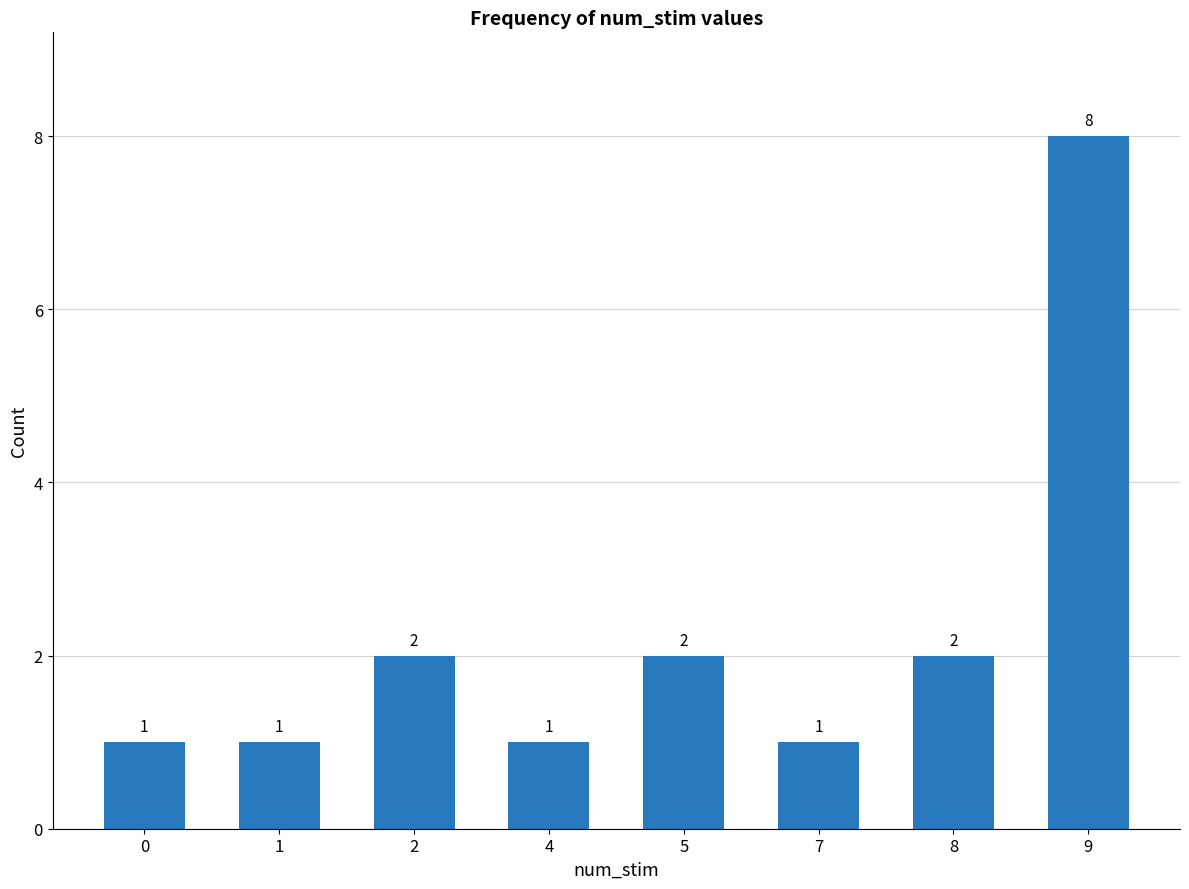

Reading left to right, transcribe all the data shown in this chart.

1	1	2	1	2	1	2	8